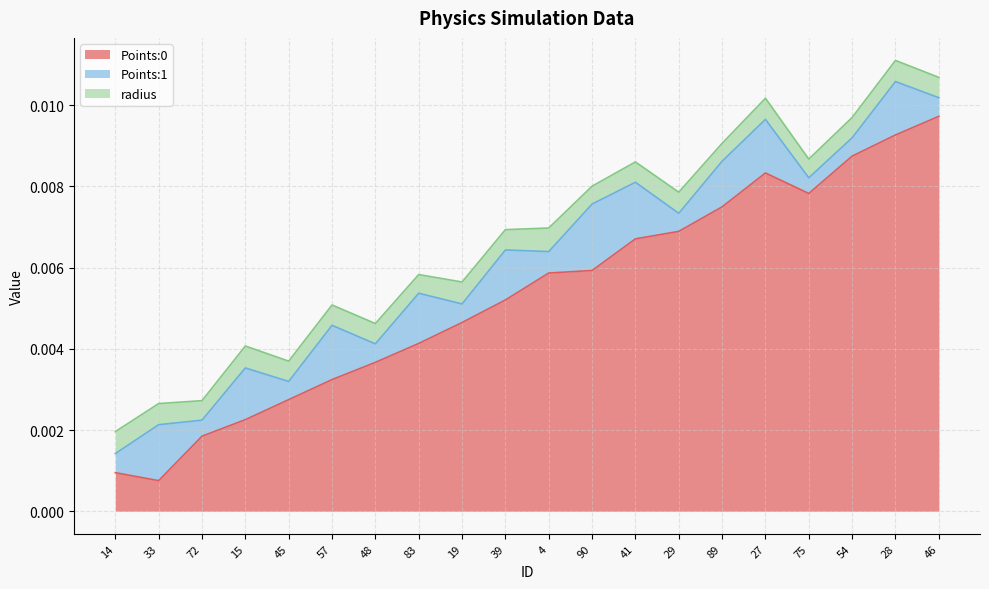

Does the chart display data point markers on the line(s)?

No